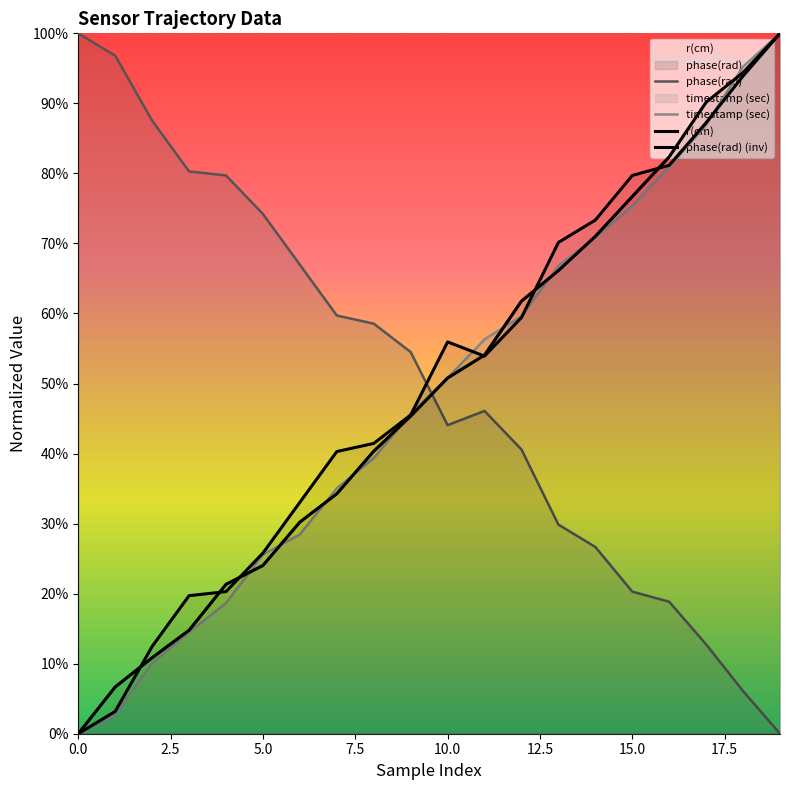

True or false: phase(rad) has a value of 0.6 at 7.5.

False